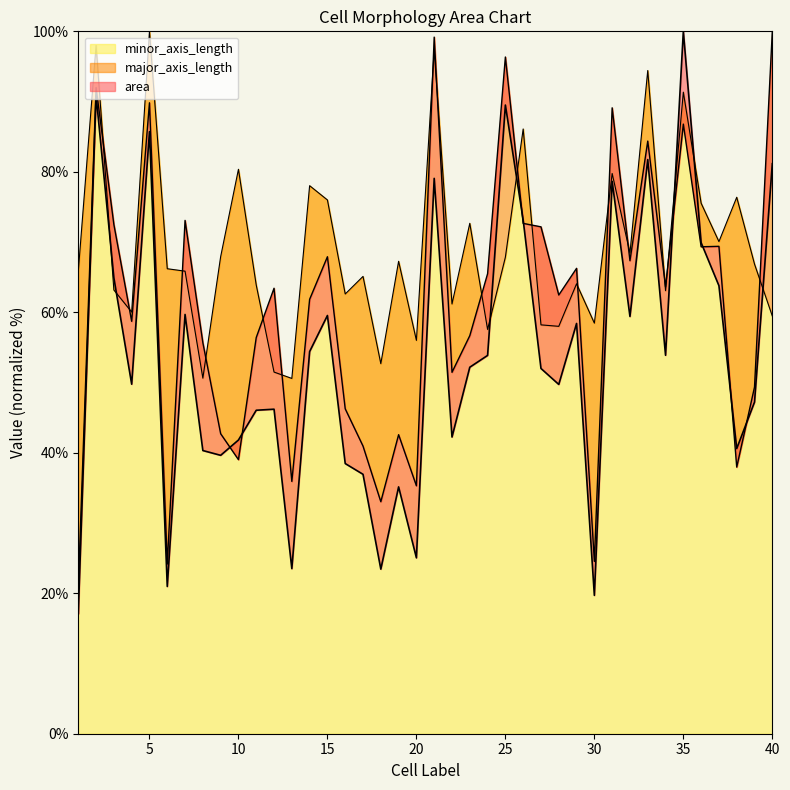

How many times do area and major_axis_length cross each other?

8